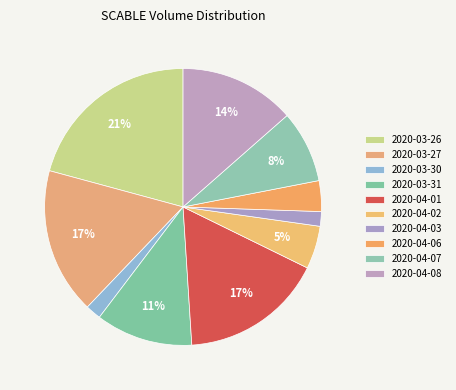

Is 2020-03-27 the majority of the pie?

No